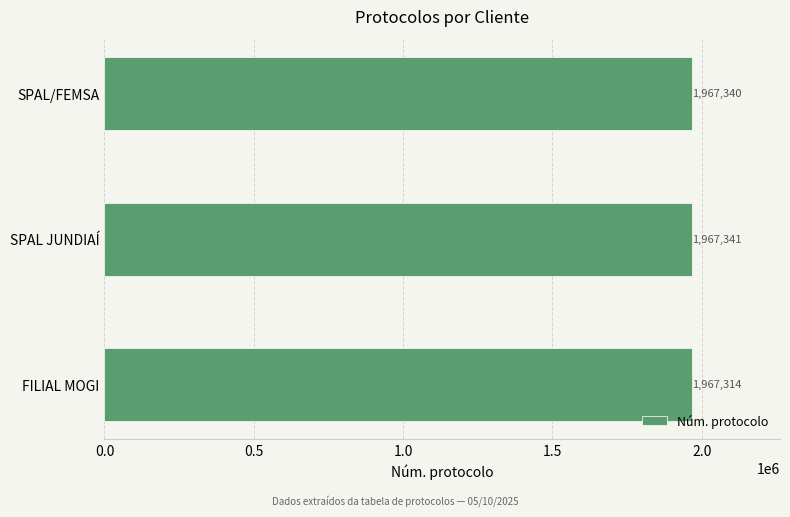

What is the average value?

1967332